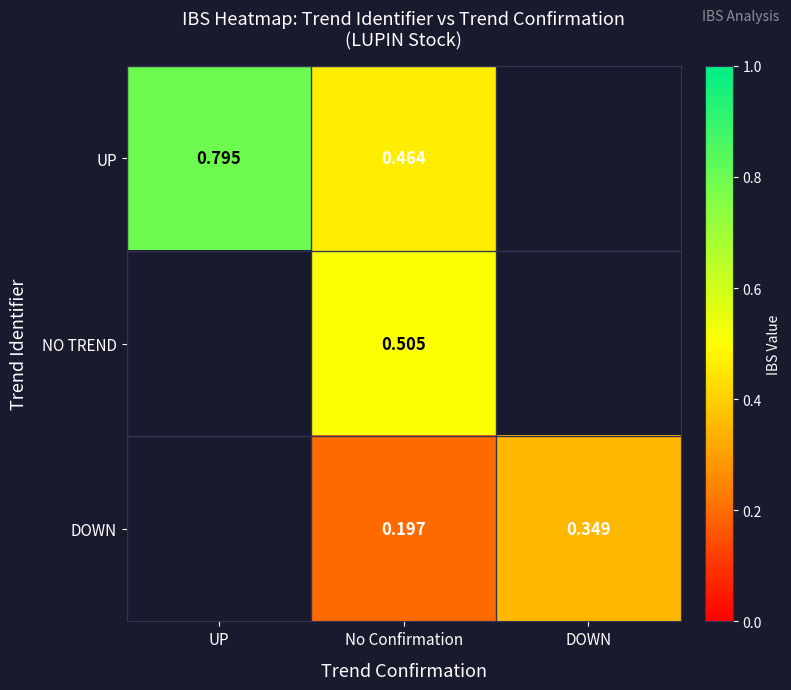

At No Confirmation, list the series in order from smallest to largest.

DOWN, UP, NO TREND